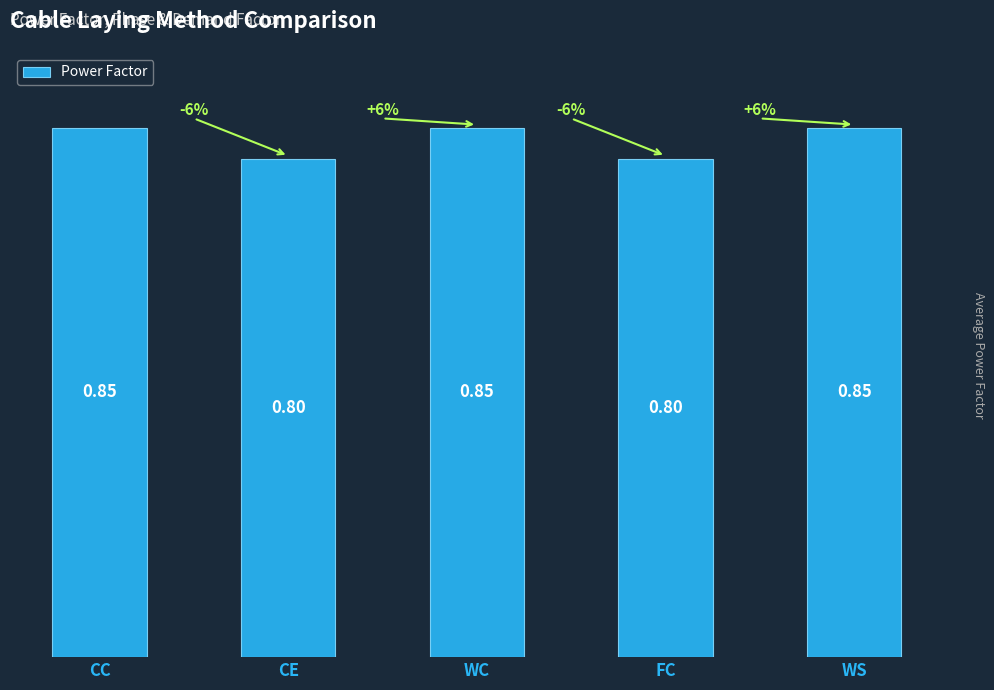

Between WC and FC, which is larger?

WC